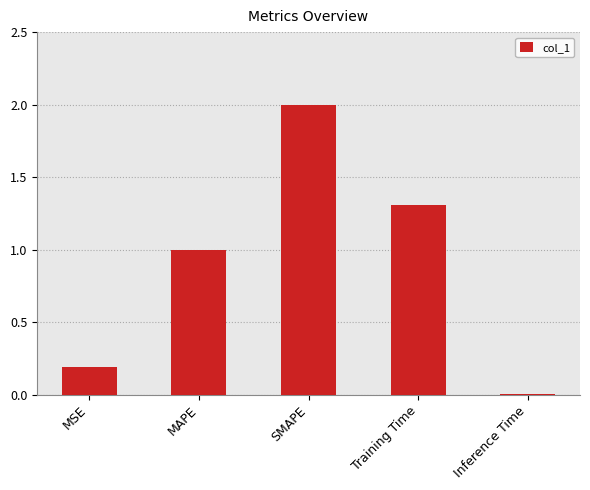

Which label corresponds to the smallest value in the chart?

Inference Time